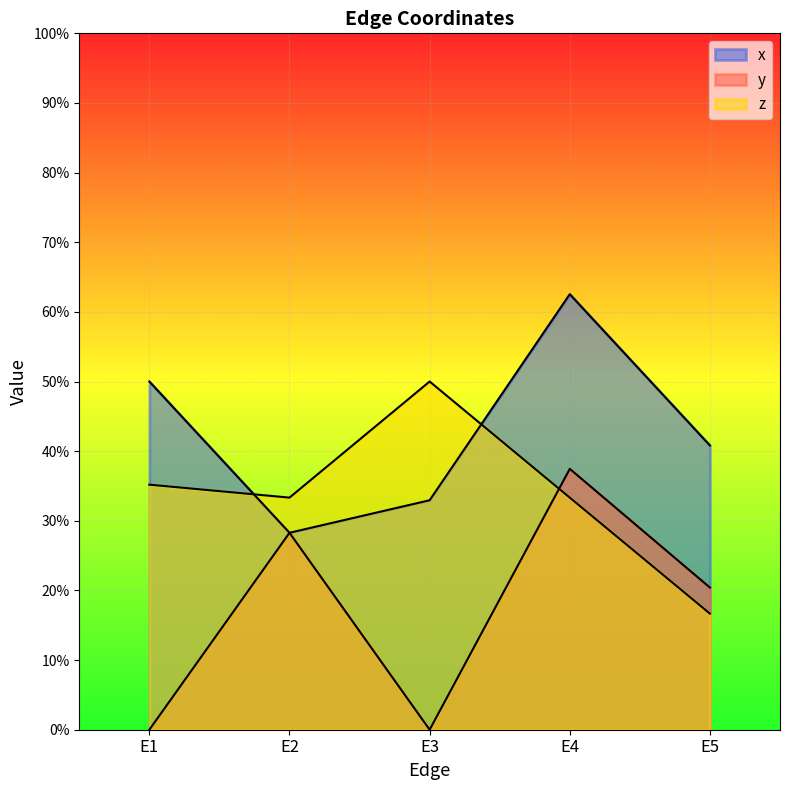

Which series has the widest spread of values?

y